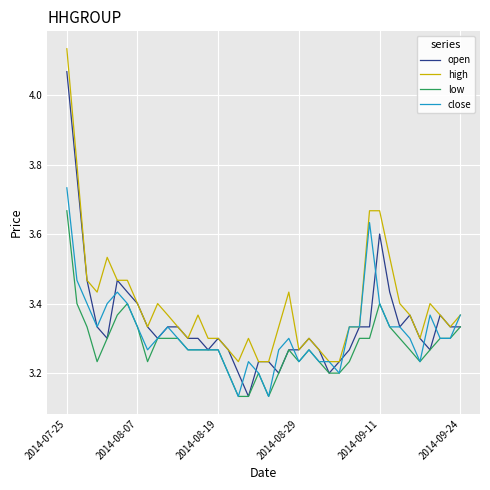

Does the chart have visible grid lines?

Yes